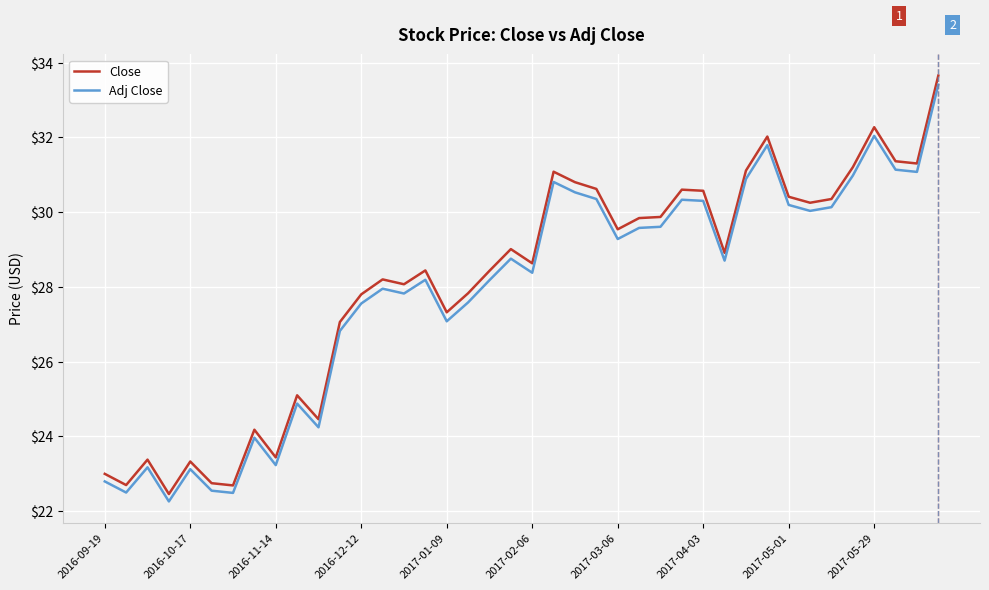

Which series has the widest spread of values?

Close